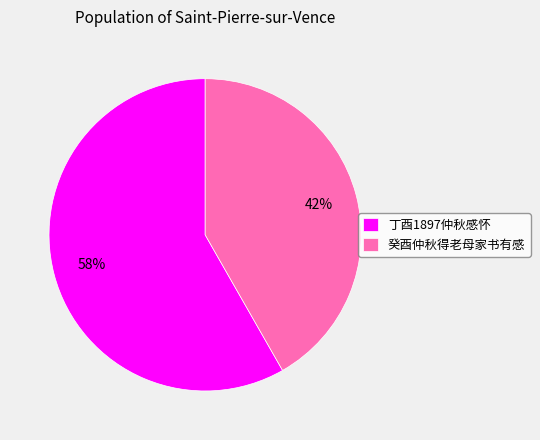

Which slice is the largest?

丁酉1897仲秋感怀